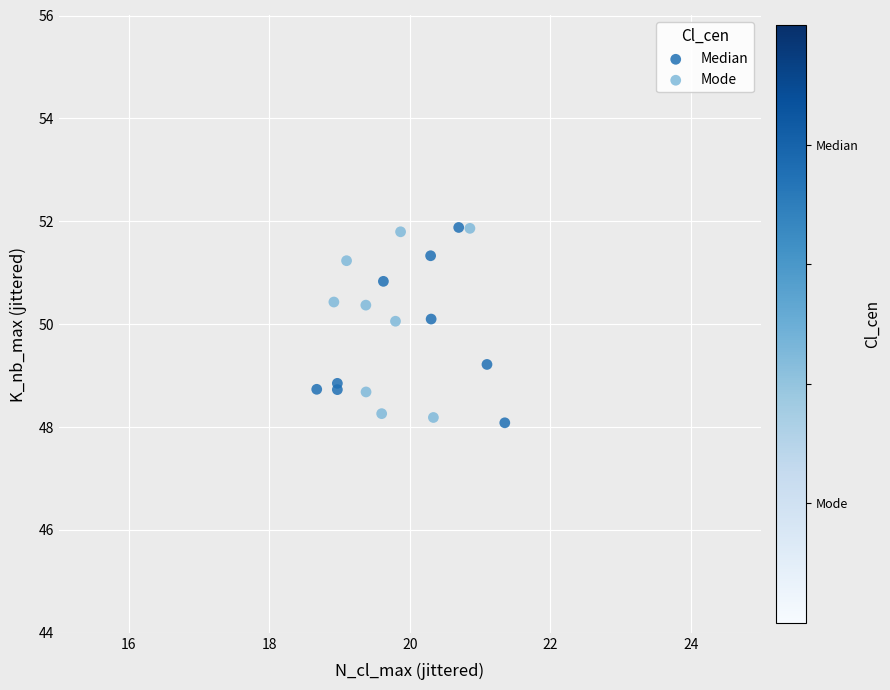

Which series contains the lowest Y value?

Median